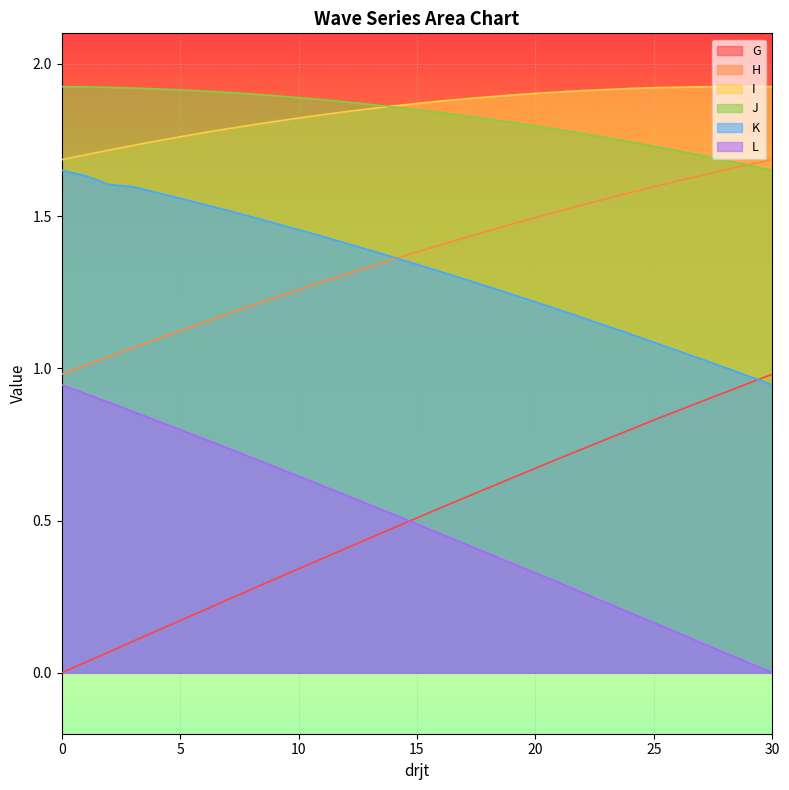

True or false: K and I intersect in this chart.

False